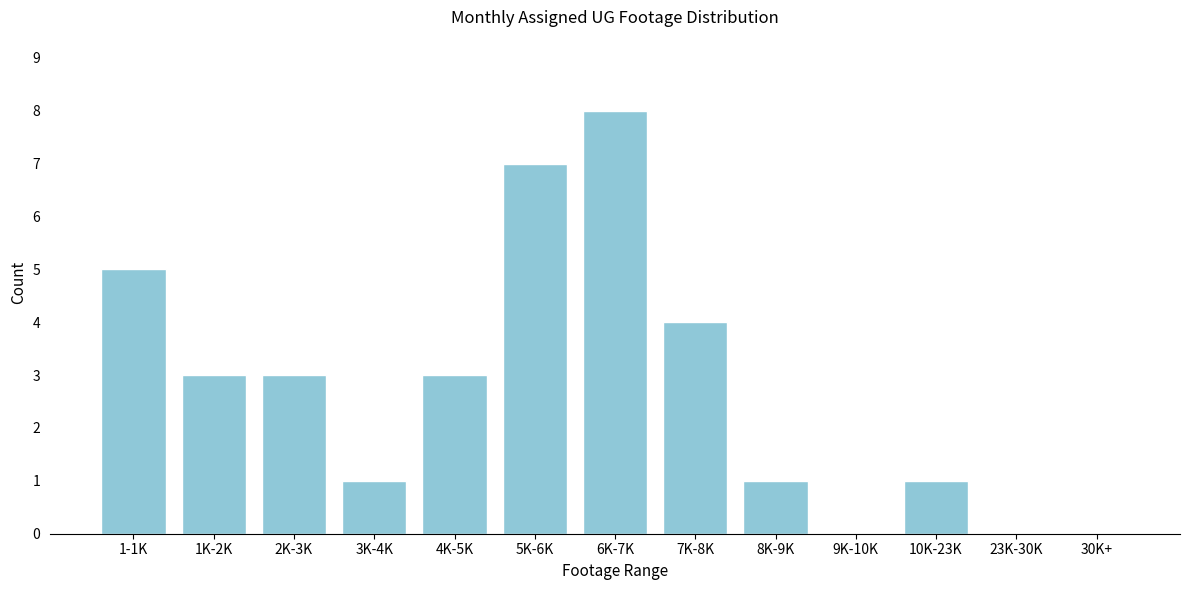

Reading left to right, what are all the values shown in this chart?

1-1K=5	1K-2K=3	2K-3K=3	3K-4K=1	4K-5K=3	5K-6K=7	6K-7K=8	7K-8K=4	8K-9K=1	9K-10K=0	10K-23K=1	23K-30K=0	30K+=0